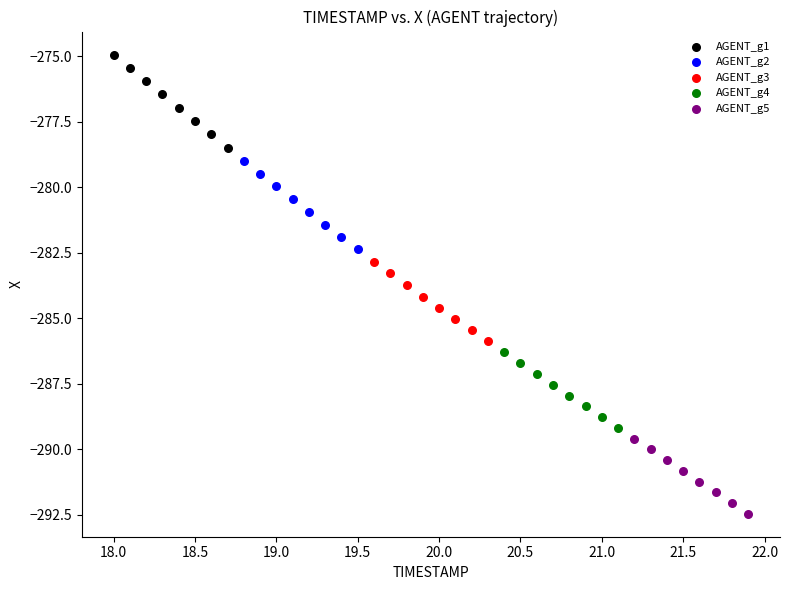

Which series contains the lowest Y value?

AGENT_g5